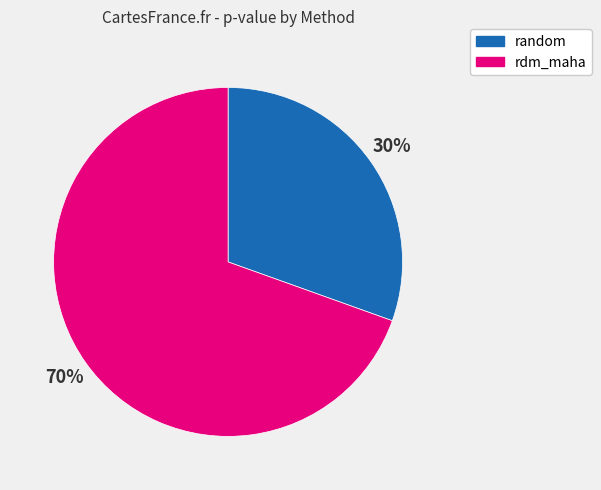

What is the smallest slice in the pie chart?

random